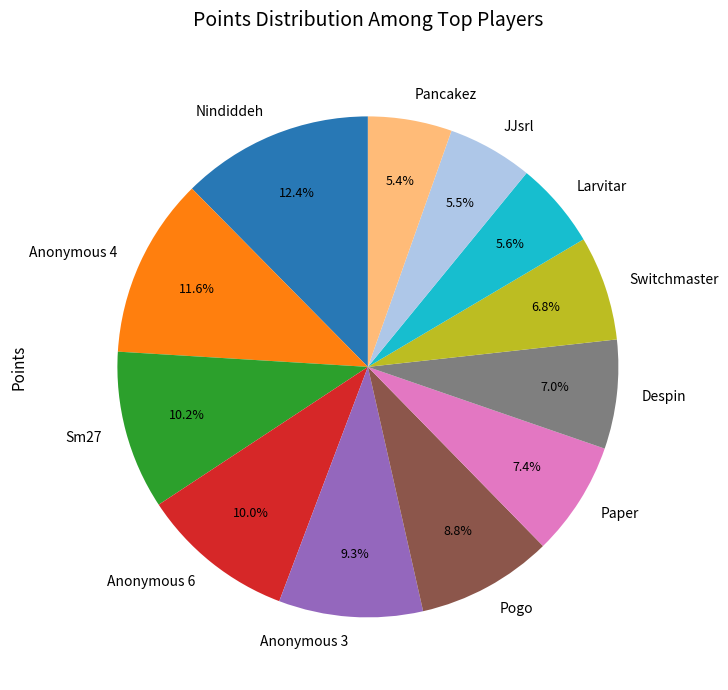

Combined, what portion of the pie is Pogo and Anonymous 4?

20.4%